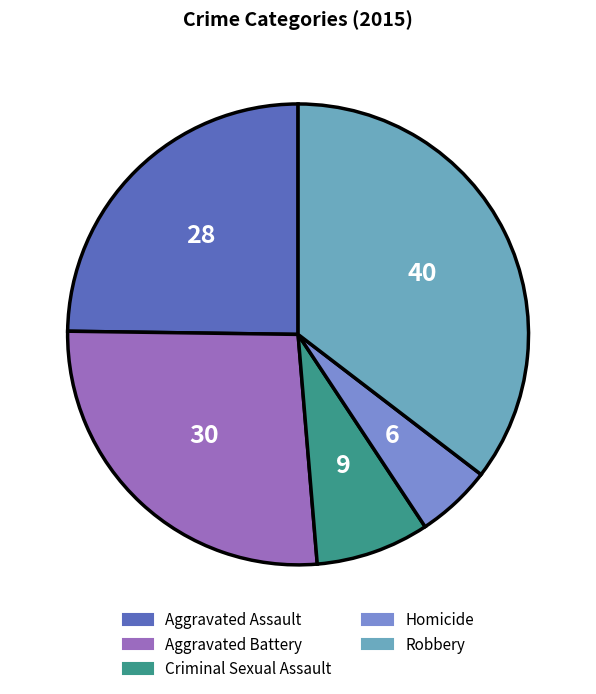

Which slice is the smallest?

Homicide